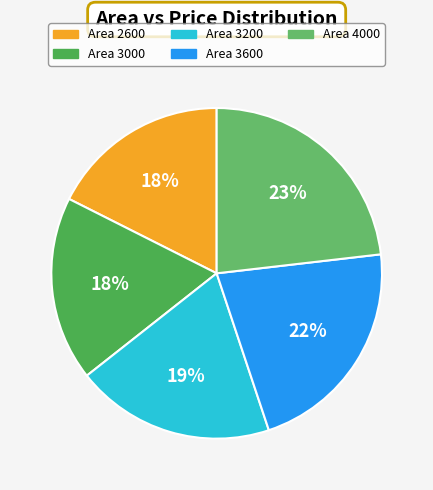

What is the smallest slice in the pie chart?

2600